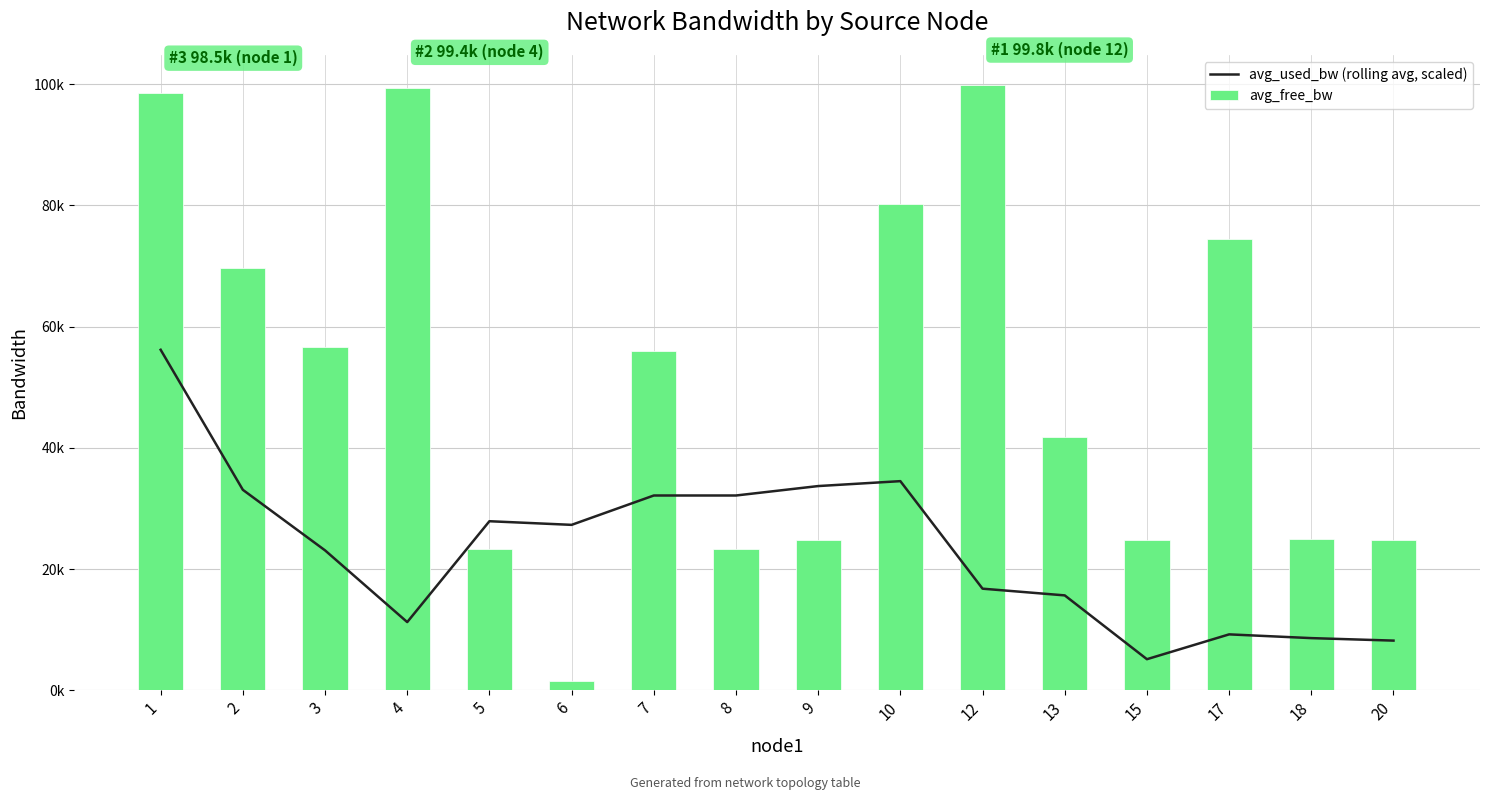

How many distinct data groups are displayed?

2